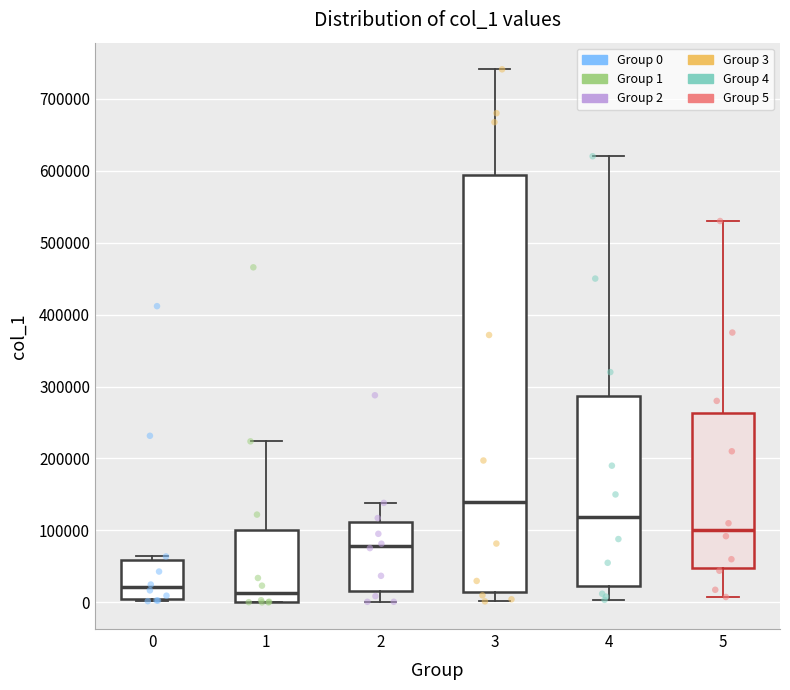

Reading left to right, transcribe this box plot: for each box, give where its median line is, the range the box spans, and where its two whiskers end, as read against the y-axis. The values are not printed on the chart, so give them approximately, as read against the axis.

0: median 20000, box 0 to 60000, whiskers 0 to 60000 (just above the box's upper edge)
1: median 10000, box 0 to 100000, whiskers 0 to 220000
2: median 80000, box 20000 to 110000, whiskers 0 to 140000
3: median 140000, box 10000 to 590000, whiskers 0 to 740000
4: median 120000, box 20000 to 290000, whiskers 0 to 620000
5: median 100000, box 50000 to 260000, whiskers 10000 to 530000